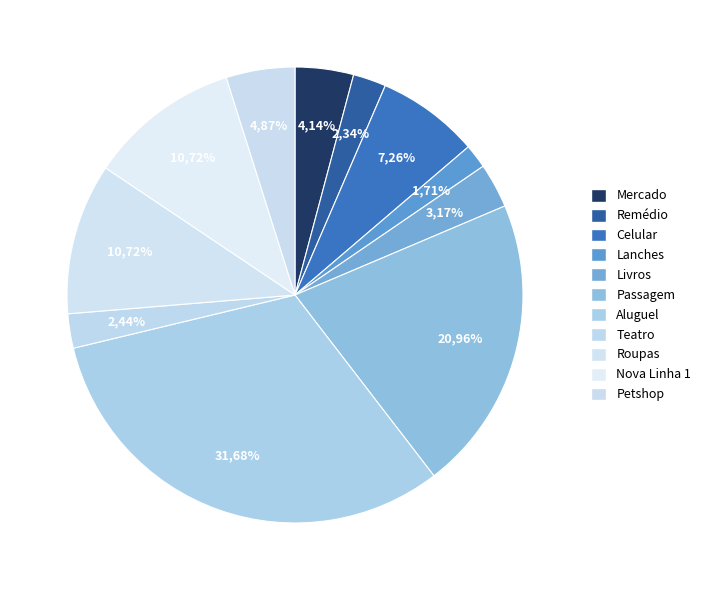

Does Teatro account for over 50% of the chart?

No